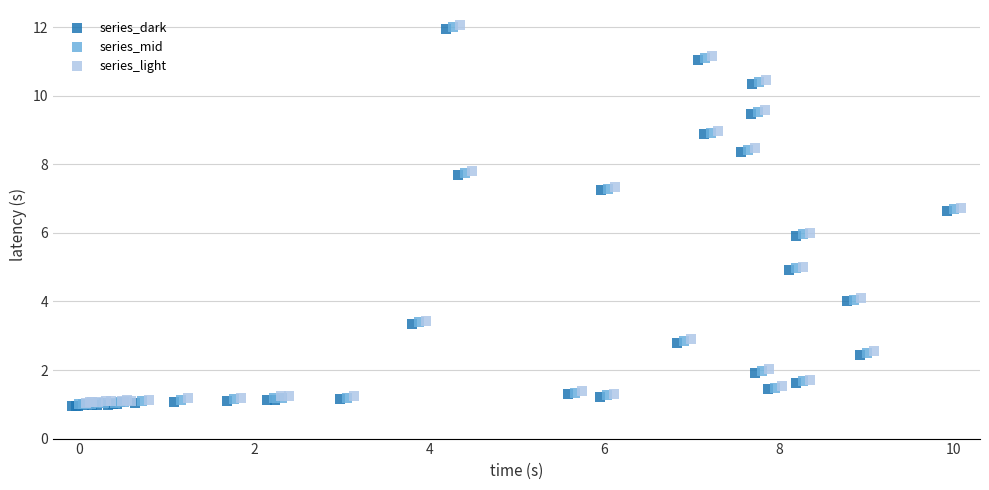

What are all the series names shown in the legend?

series_dark, series_mid, series_light